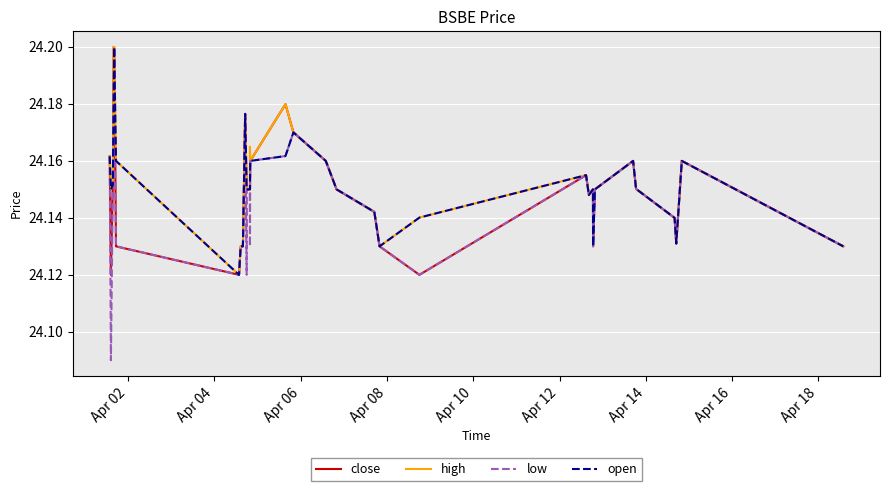

Is this an area chart (filled region under the line)?

No